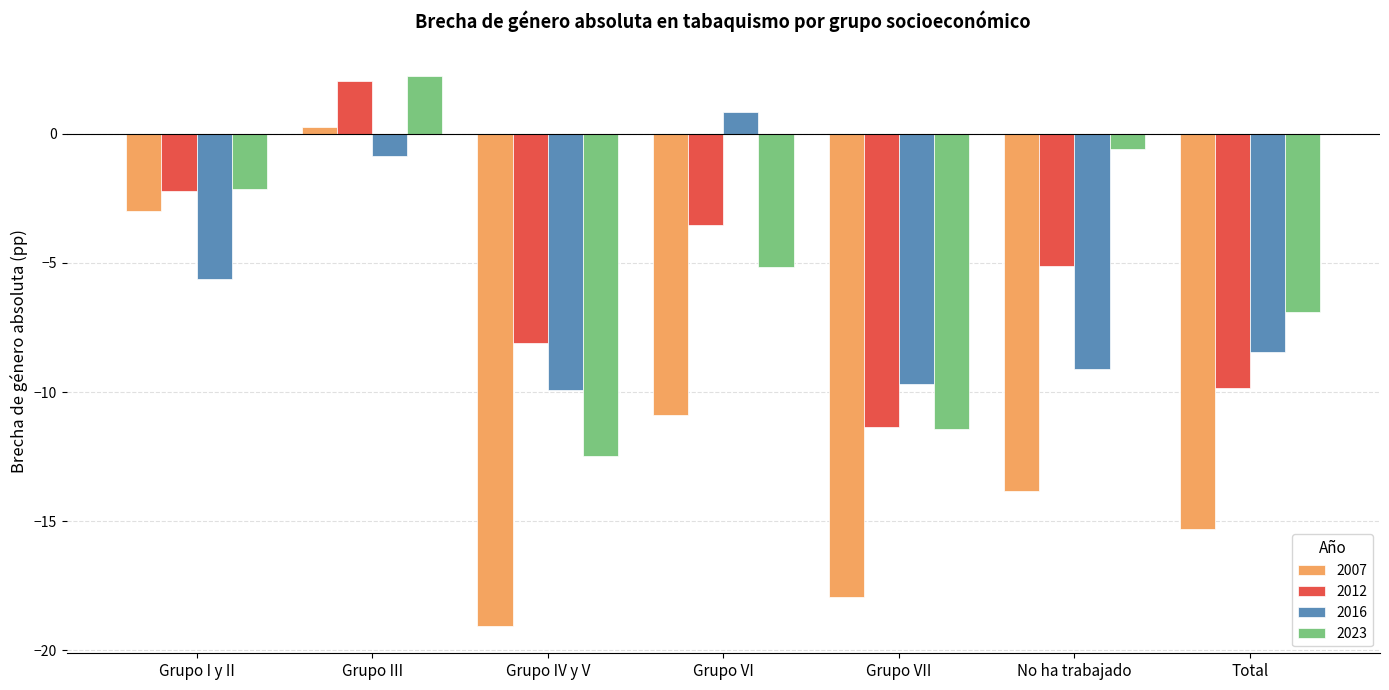

The value of 2007 at No ha trabajado is -13.8. True or false?

True